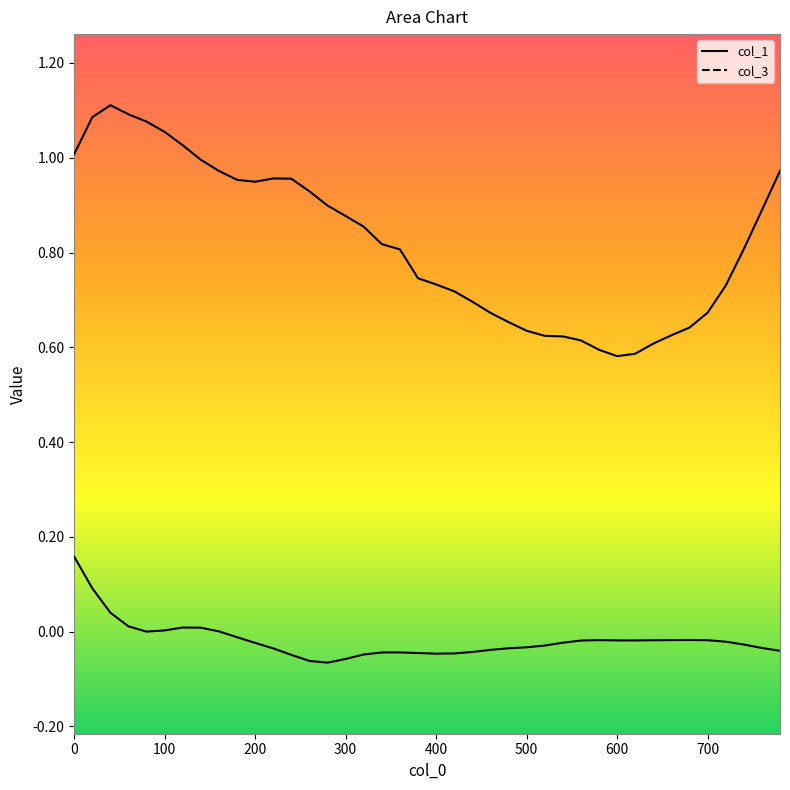

True or false: col_1 has more than 0 interior local peaks.

True